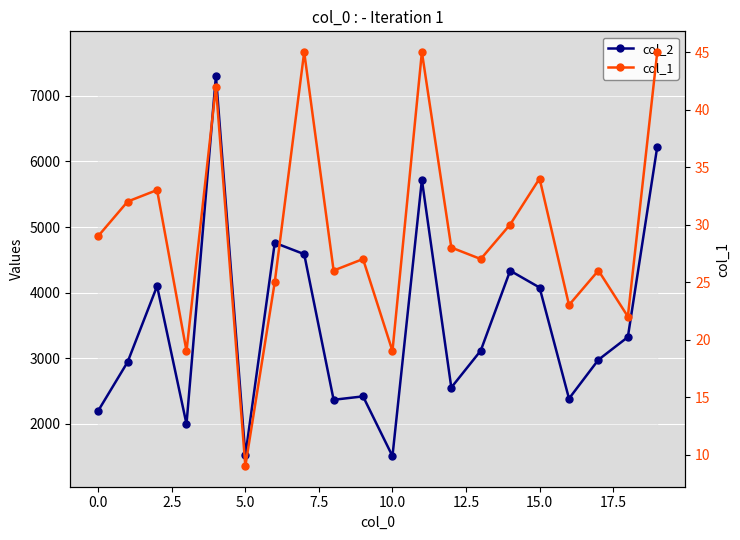

In col_2, how many points are lower than both neighbors (excluding endpoints)?

6